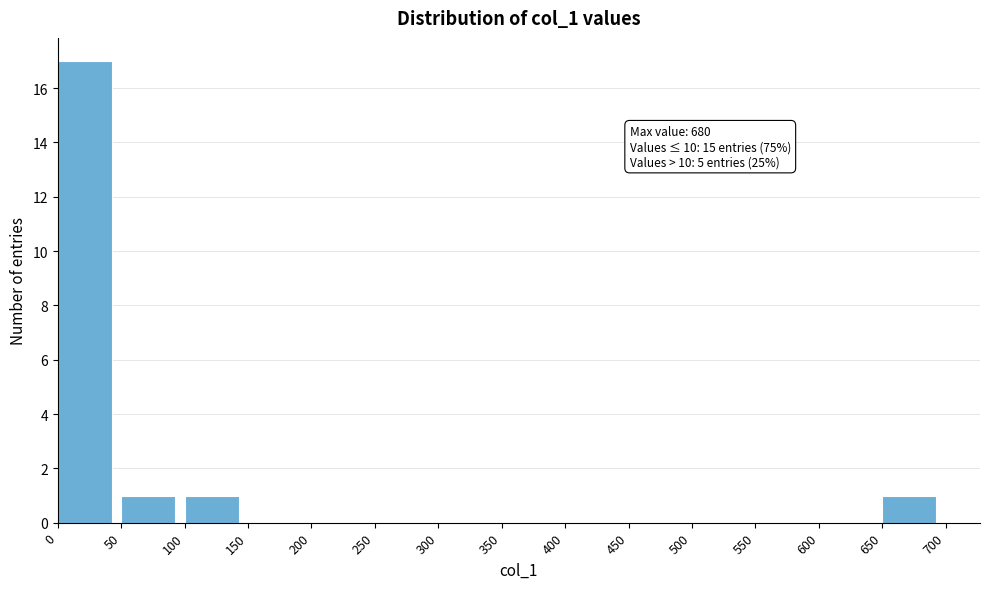

Which range on the x-axis has the tallest bar?

0 to 50